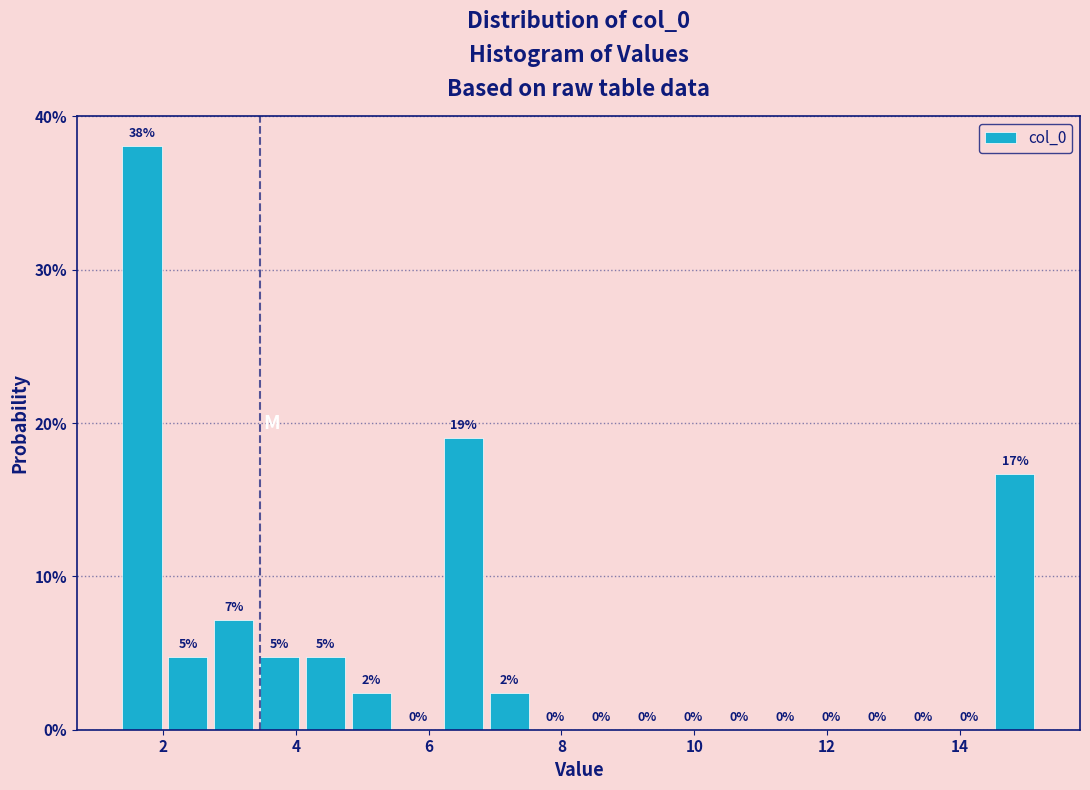

Around what value on the x-axis is the tallest bar? Give the approximate position of its centre, as read against the axis.

1.6